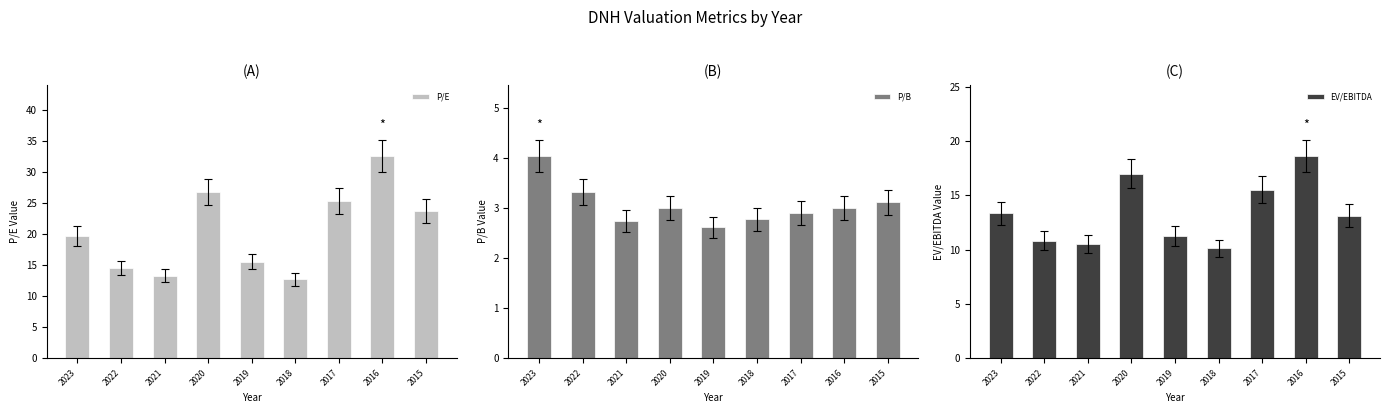

Is the value of EV/EBITDA at 2015 greater than the value of P/B at 2016?

Yes